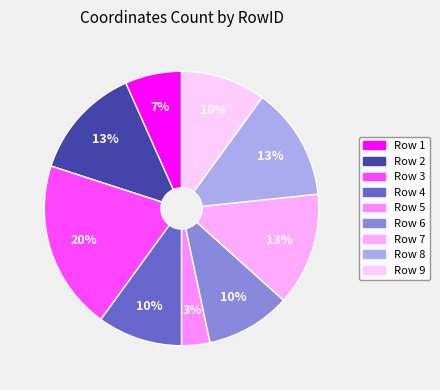

Which category has the biggest portion of the pie?

3